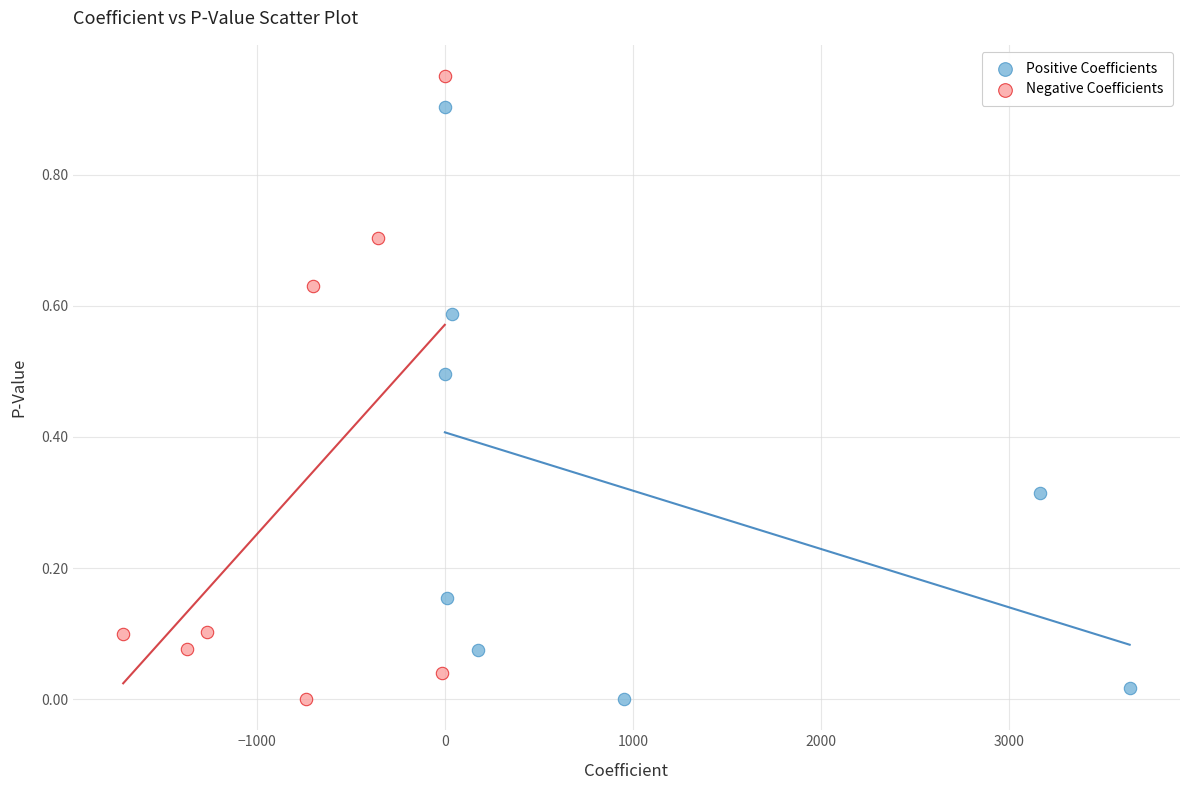

Which series reaches the maximum Y coordinate?

Negative Coefficients